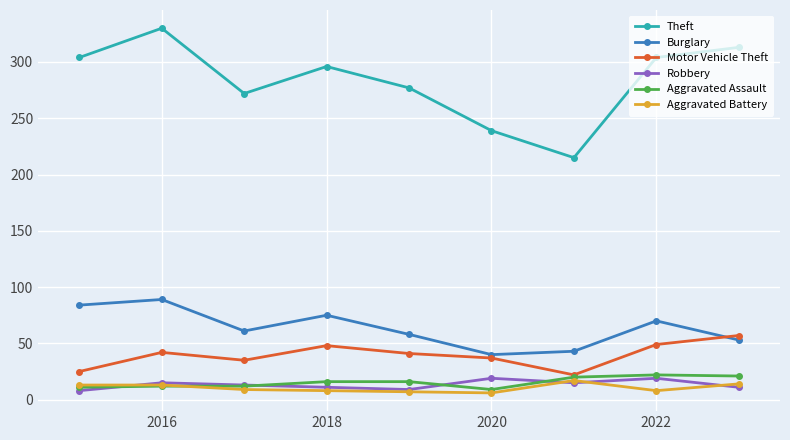

Which series has the widest spread of values?

Theft